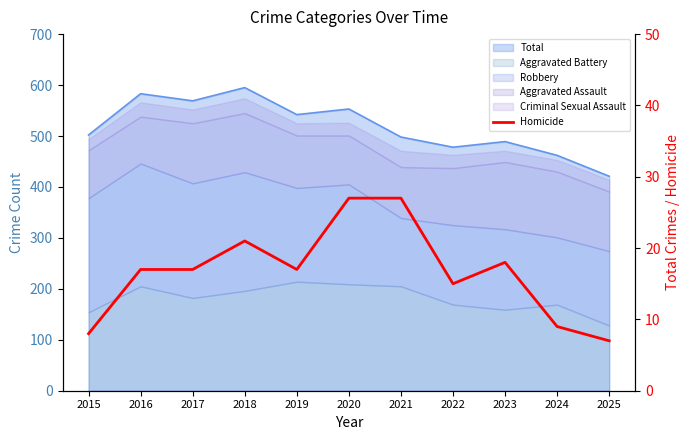

How many categories are shown in the chart?

11